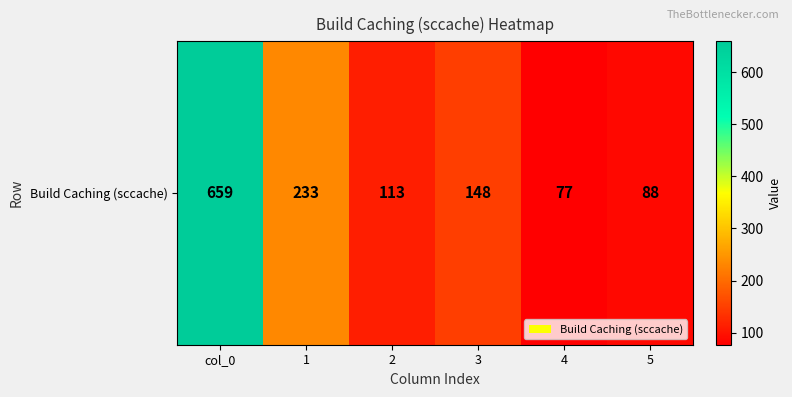

True or false: the data shows 85 at 1.

False